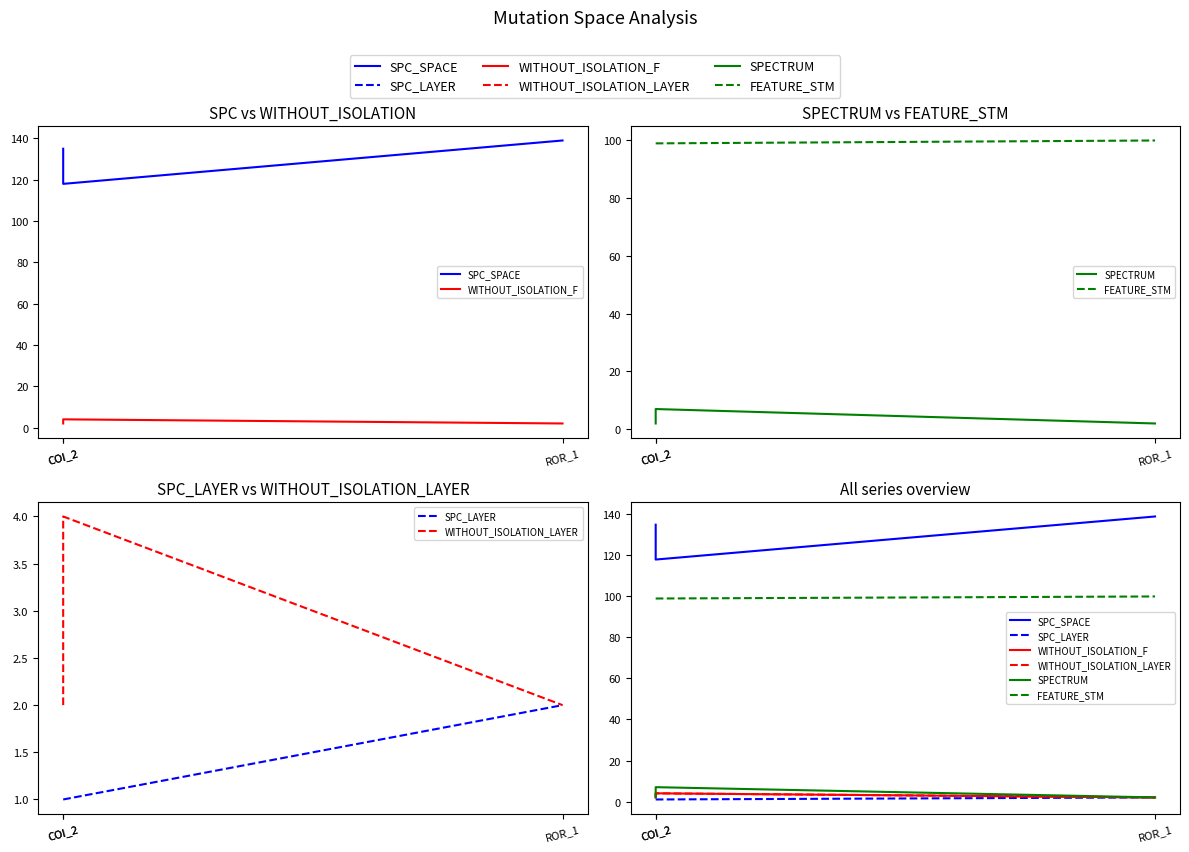

Rank the series at ROR_1 from highest to lowest value.

SPC_SPACE, FEATURE_STM, WITHOUT_ISOLATION_F, SPECTRUM, SPC_LAYER, WITHOUT_ISOLATION_LAYER